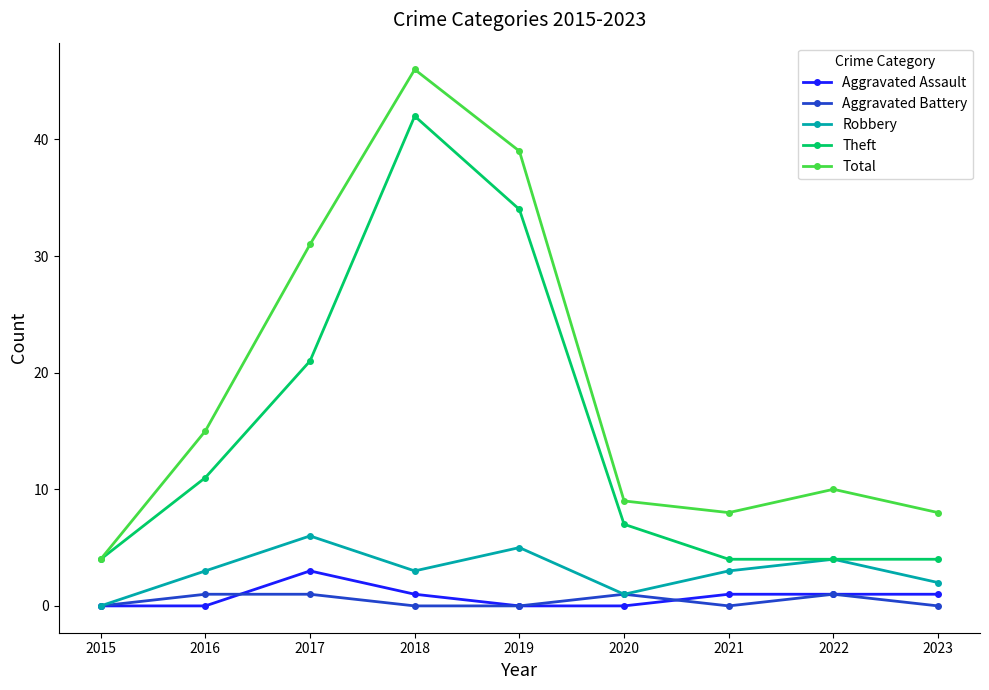

How many lines are shown in the chart?

5